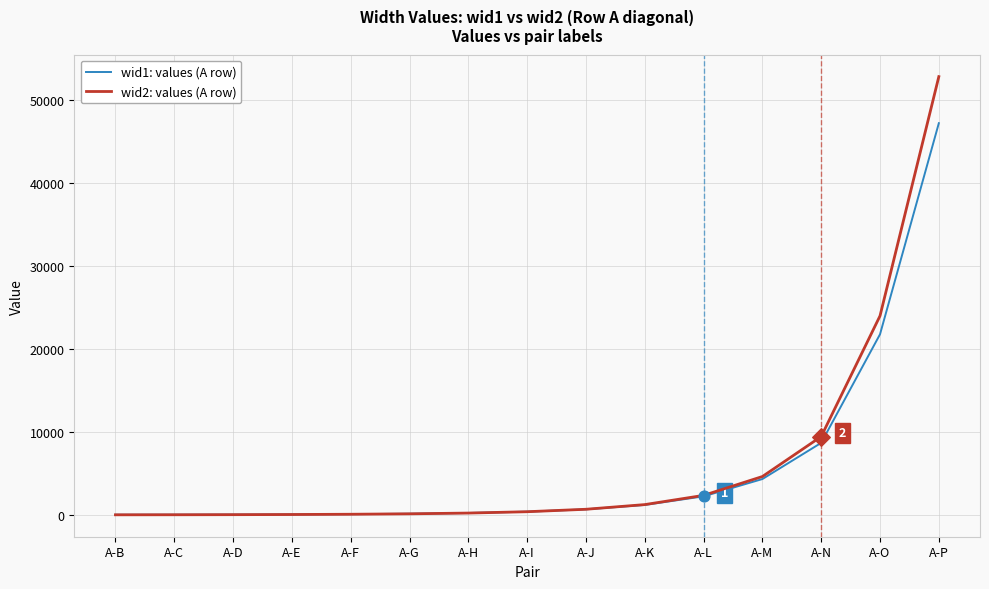

Which series has the largest total across all categories?

wid2: values (A row)